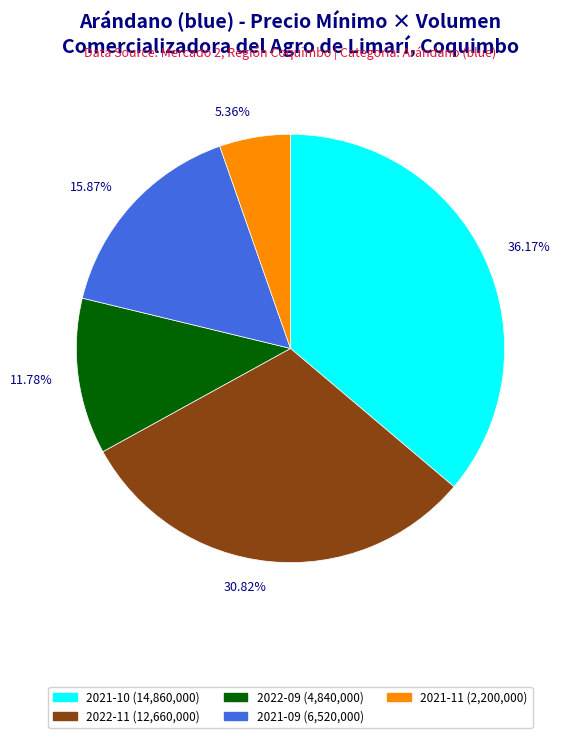

Is there any slice that represents more than half of the pie?

No